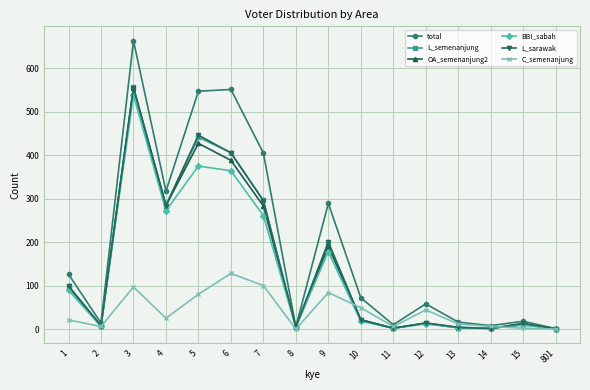

How many values in the total series are below 72?

8